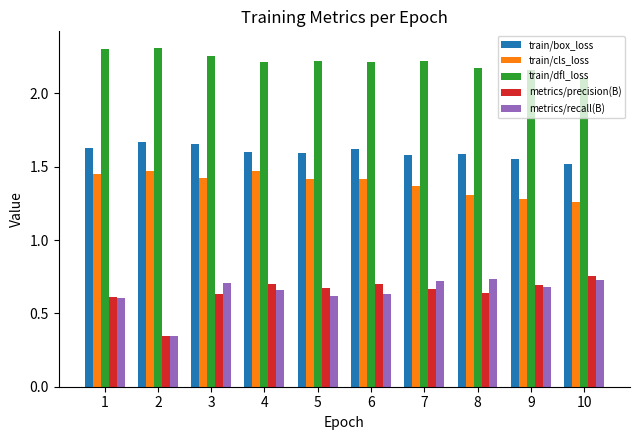

True or false: metrics/recall(B) has a value of 0.6 at 6.

True